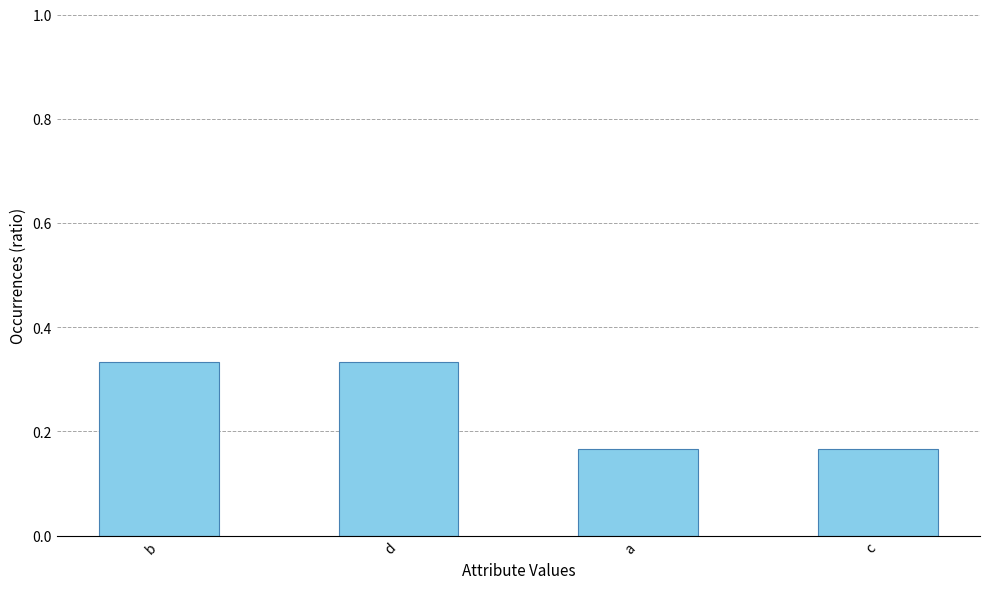

What position from the right is c?

1